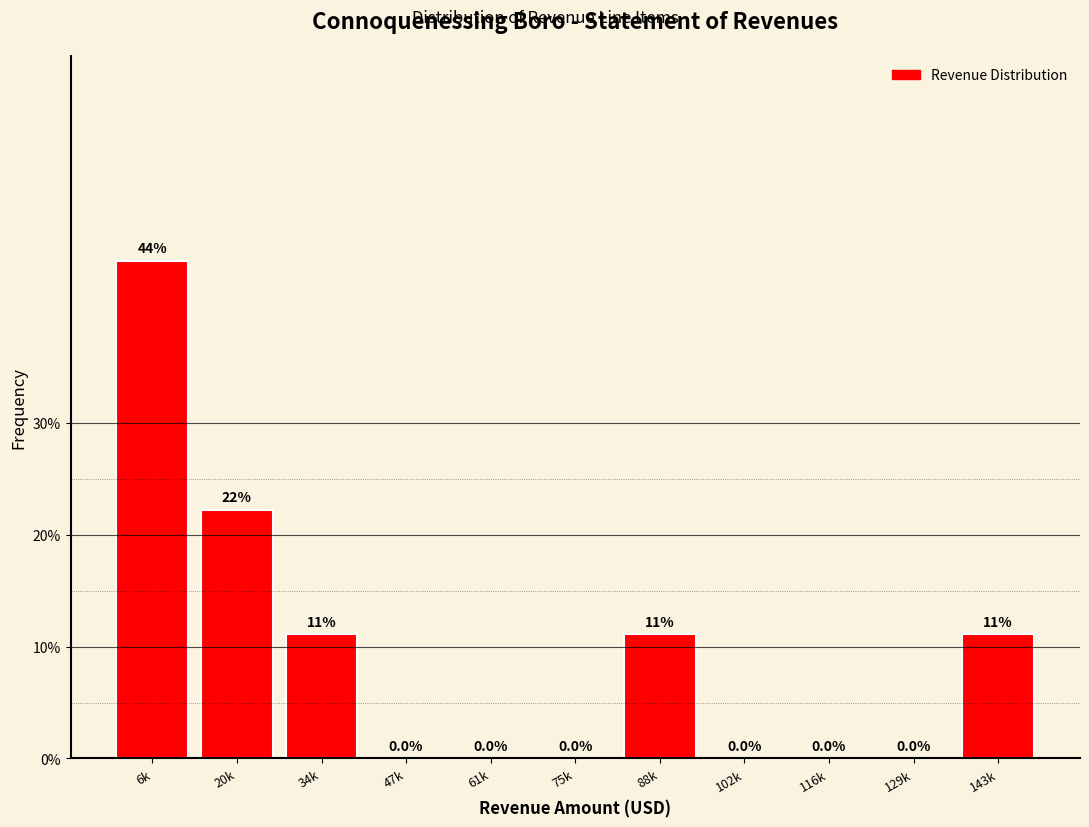

Reading left to right, extract all data points from this chart.

6k=44.4	20k=22.2	34k=11.1	47k=0.0	61k=0.0	75k=0.0	88k=11.1	102k=0.0	116k=0.0	129k=0.0	143k=11.1